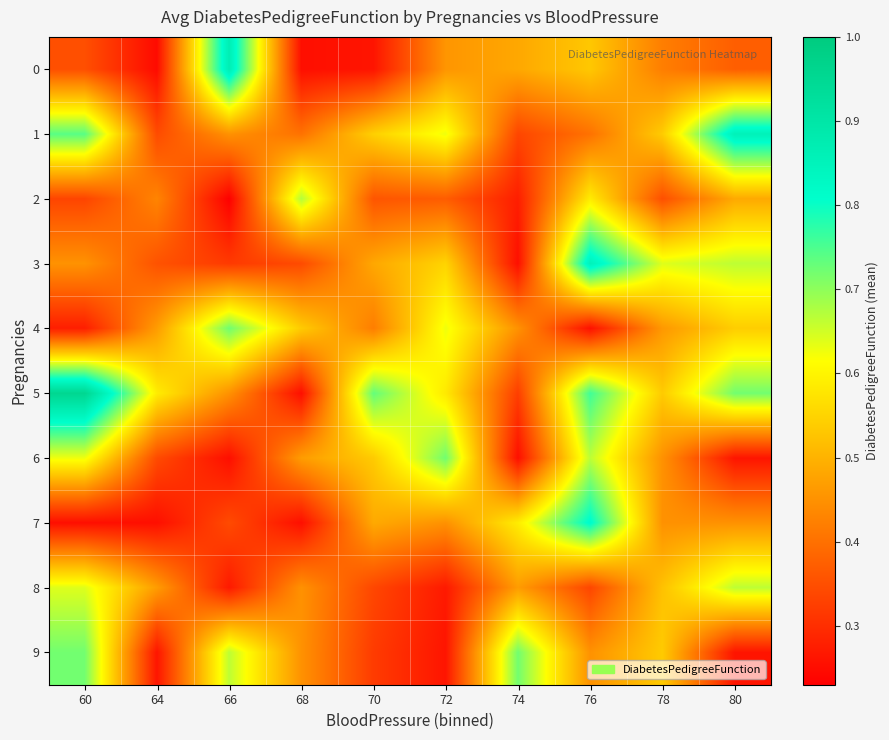

How many series are shown in this chart?

10